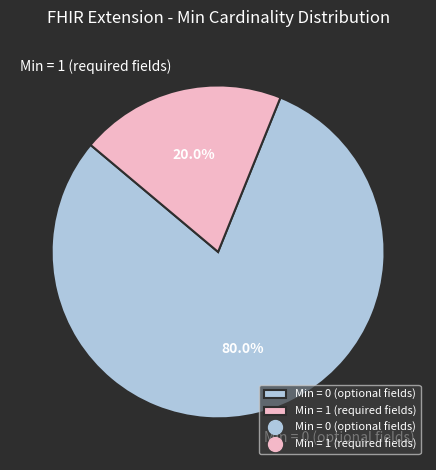

How many segments does this pie chart have?

2